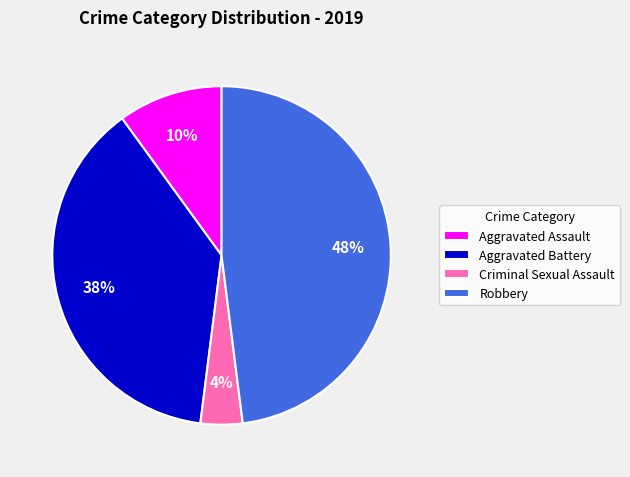

Which slice is the largest?

Robbery